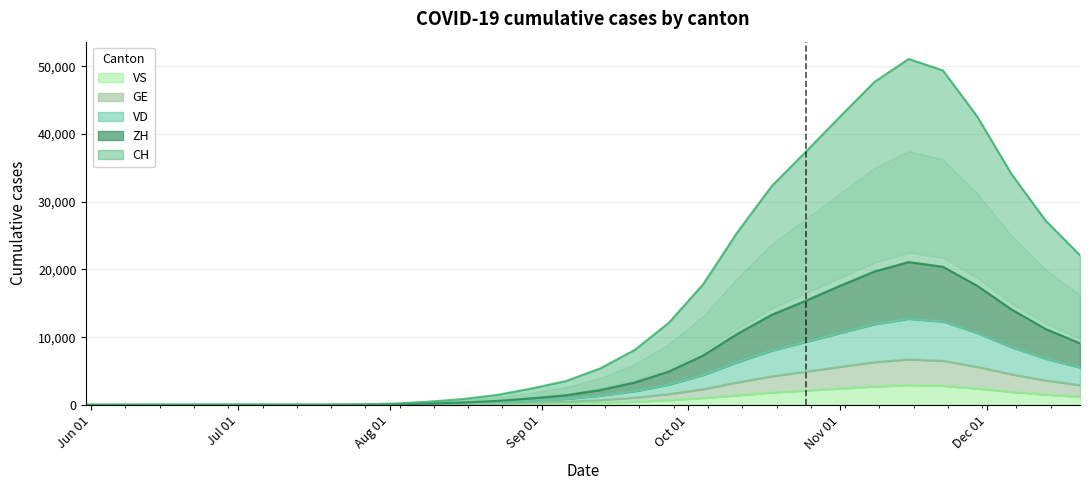

What is the difference between the maximum and minimum values in the GE series?

6700